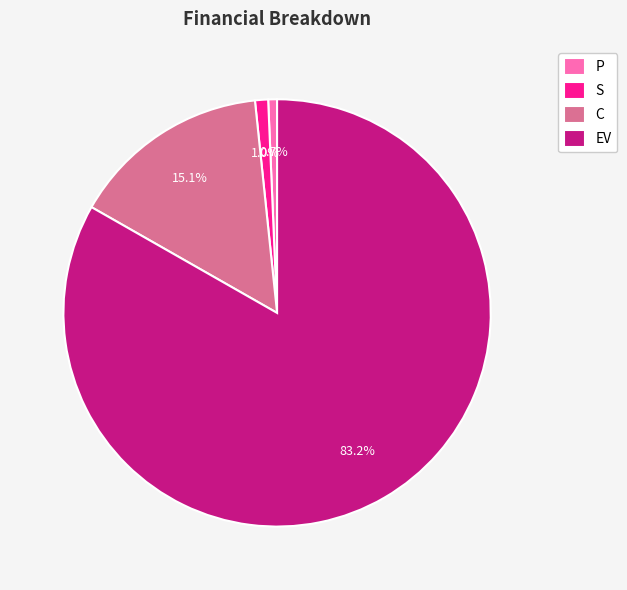

Is the sum of C and P greater than half?

No